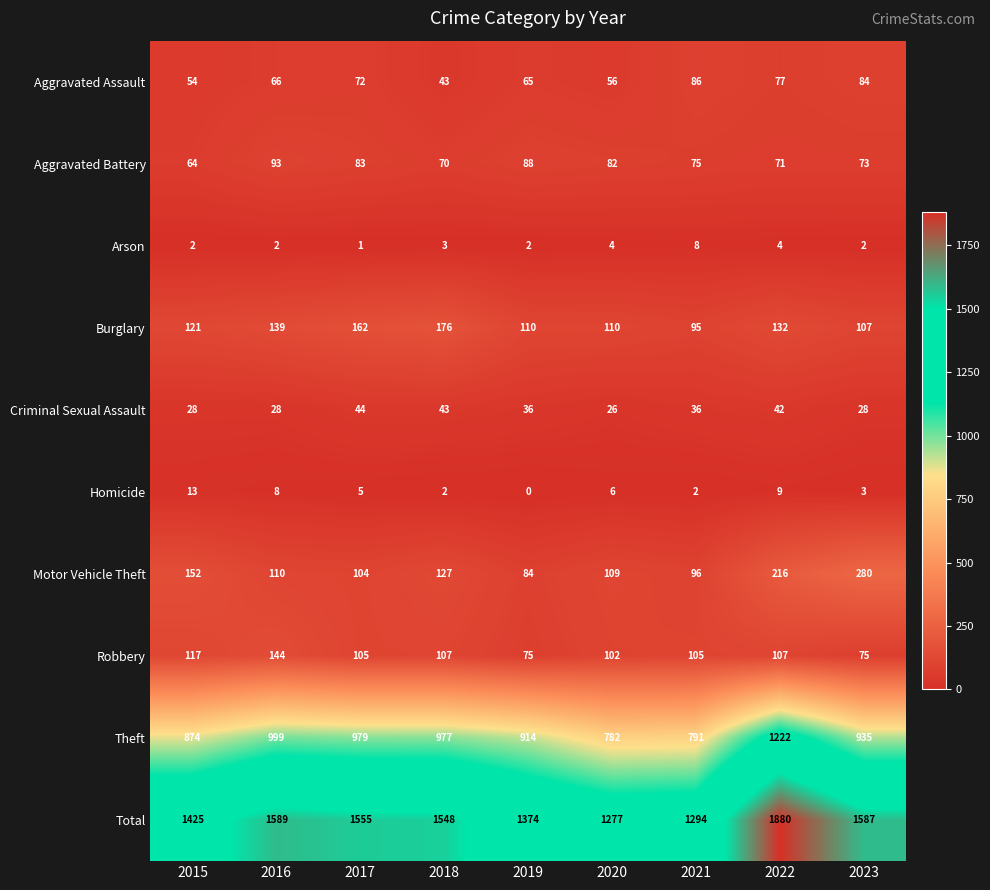

True or false: Theft has a value of 999 at 2016.

True